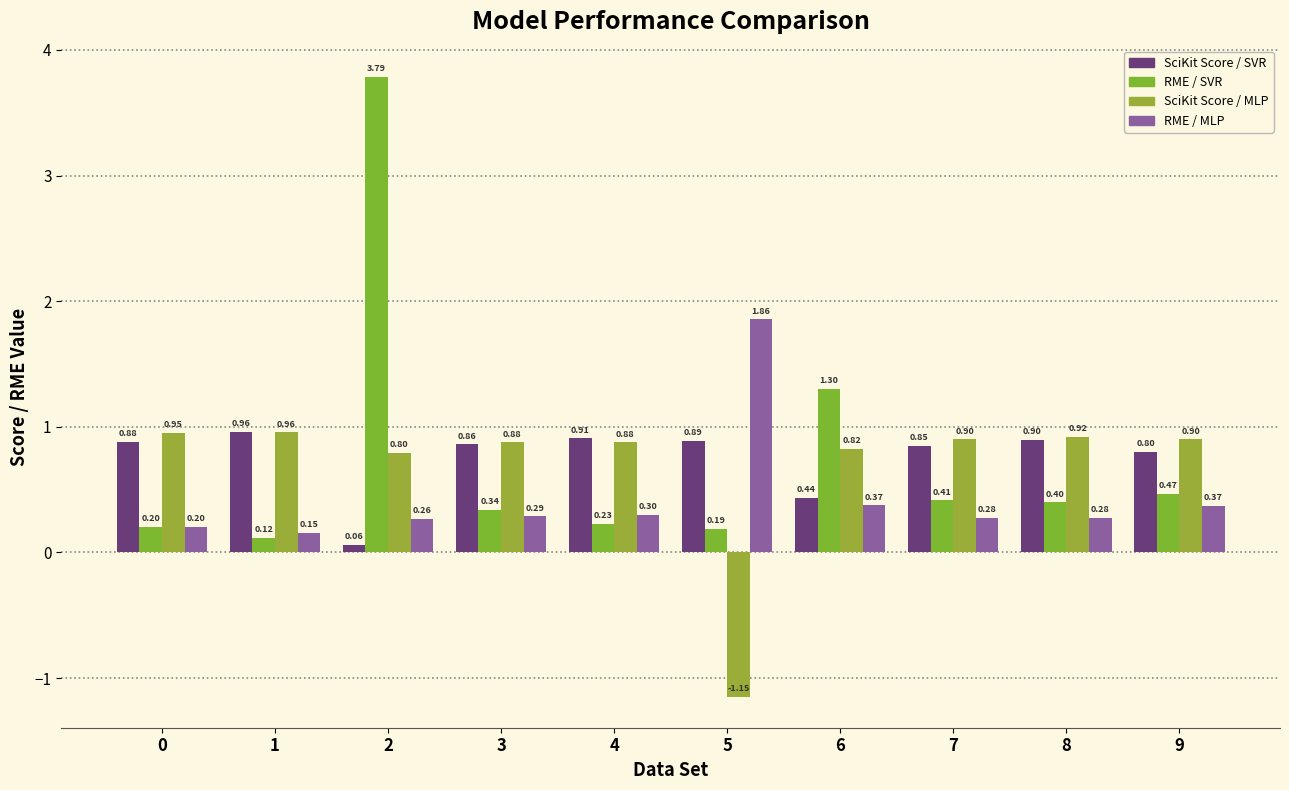

Does the chart contain any negative values?

Yes